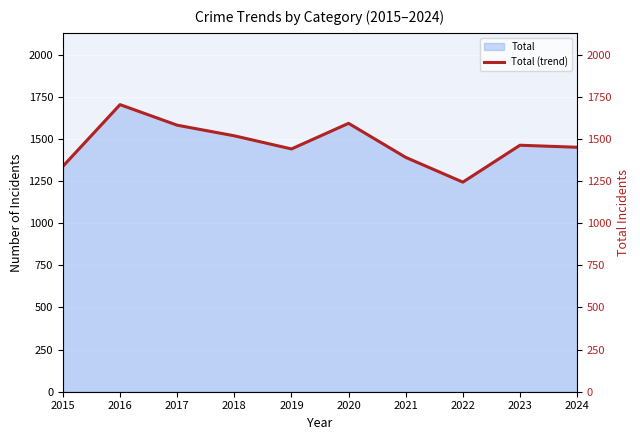

Reading left to right, transcribe all the data shown in this chart.

1338	1704	1582	1519	1441	1593	1391	1244	1463	1451